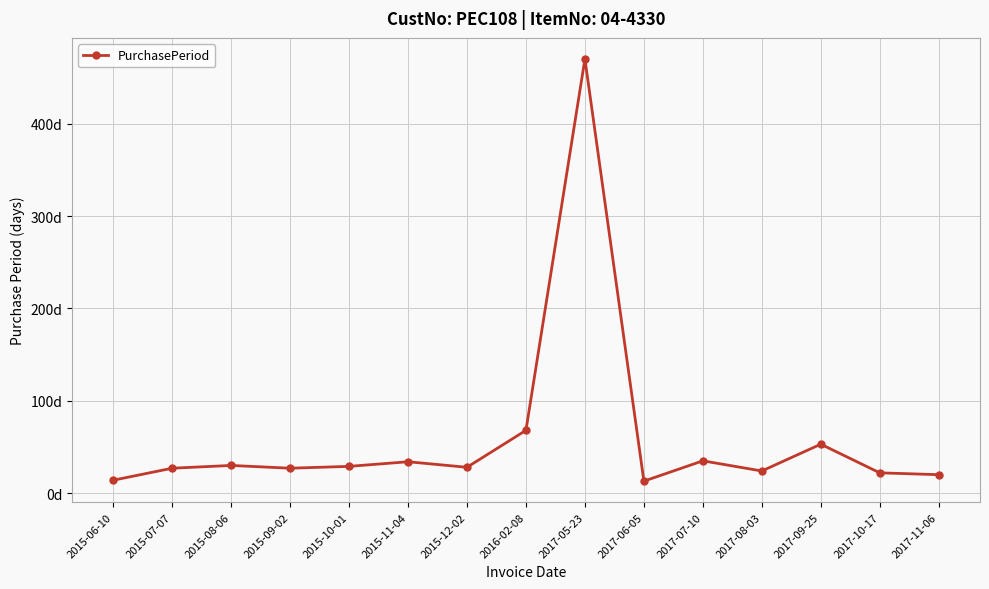

Rank the categories by value from highest to lowest.

2017-05-23, 2016-02-08, 2017-09-25, 2017-07-10, 2015-11-04, 2015-08-06, 2015-10-01, 2015-12-02, 2015-07-07, 2015-09-02, 2017-08-03, 2017-10-17, 2017-11-06, 2015-06-10, 2017-06-05